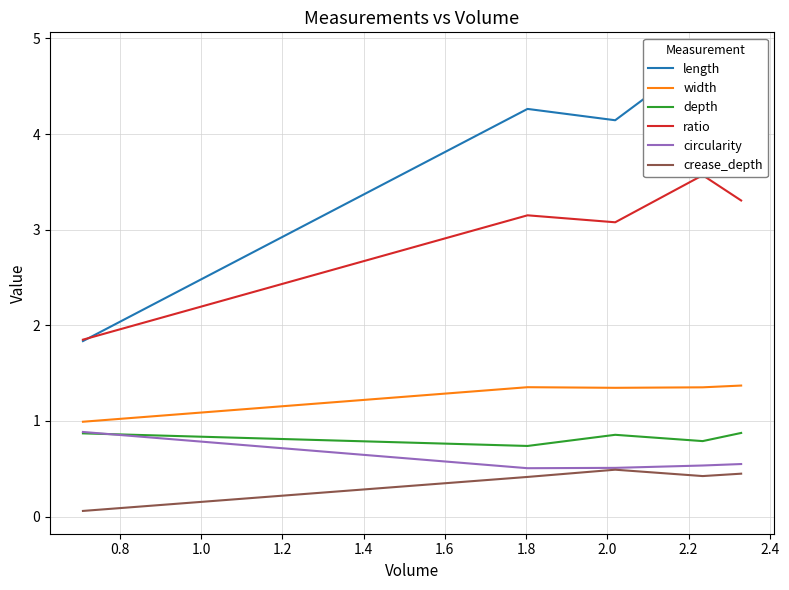

Which series has the largest total across all categories?

length